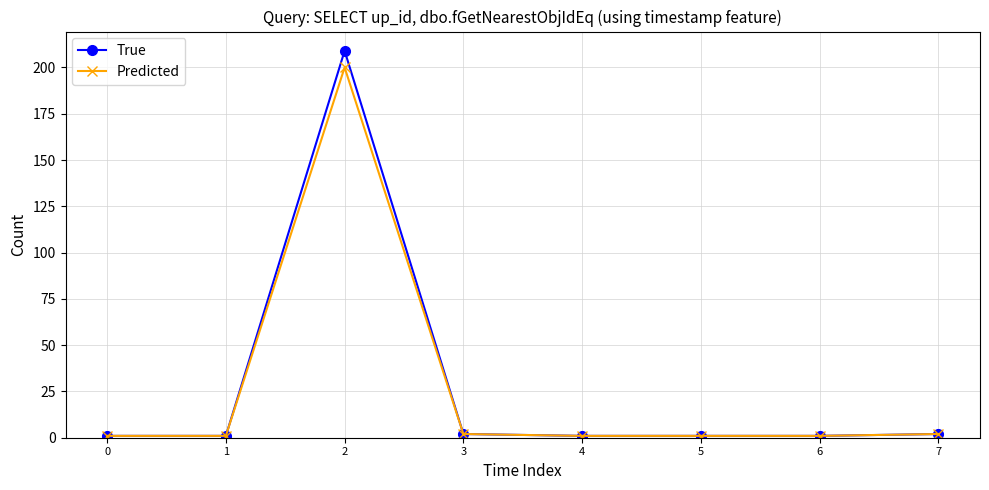

What is the highest value of the Predicted series?

200